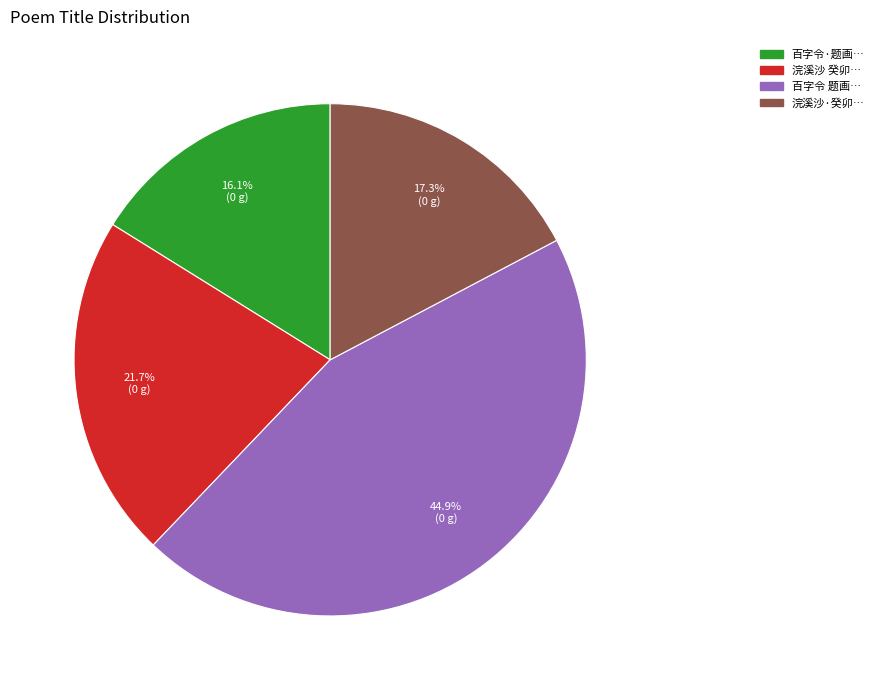

Is there a majority slice in this chart?

No